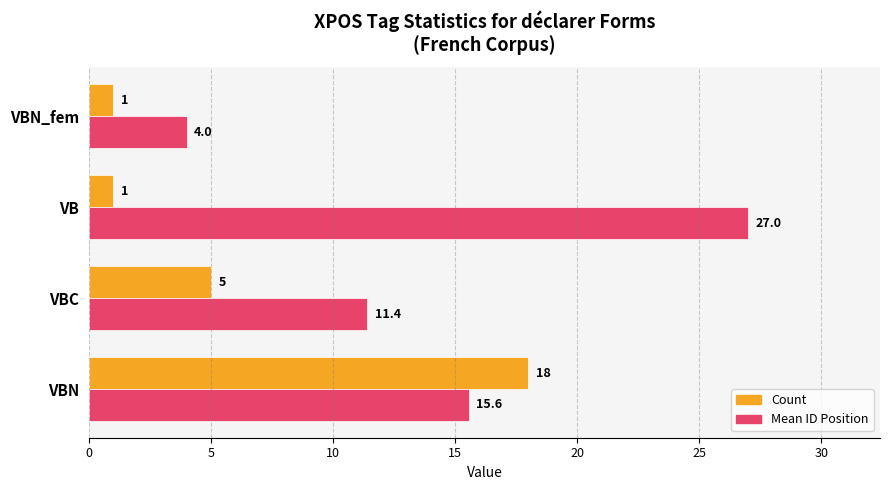

Count the Count values in the range 1 to 18.

4